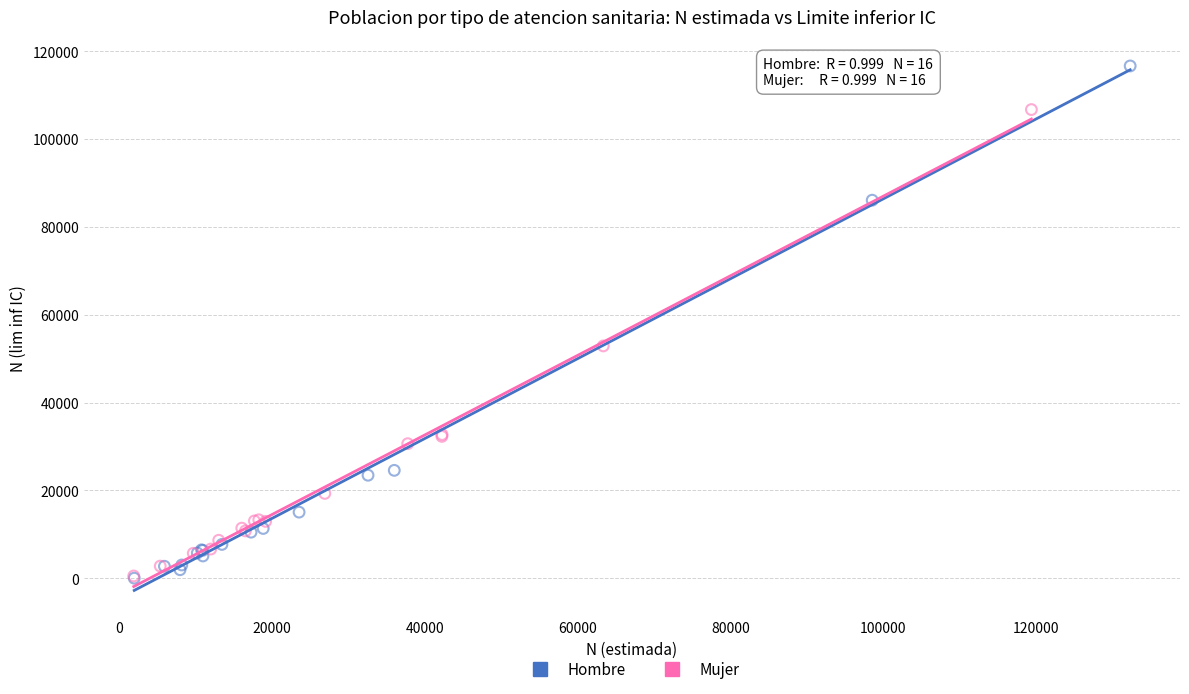

Which series has the largest Y range (max minus min)?

Hombre